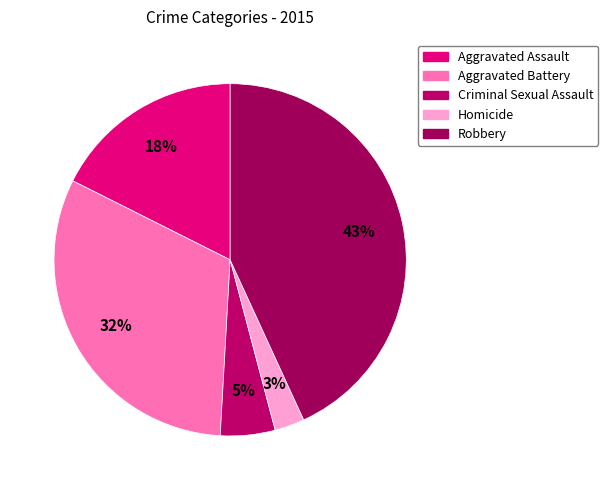

Do Aggravated Battery and Robbery together represent more than half of the pie?

Yes